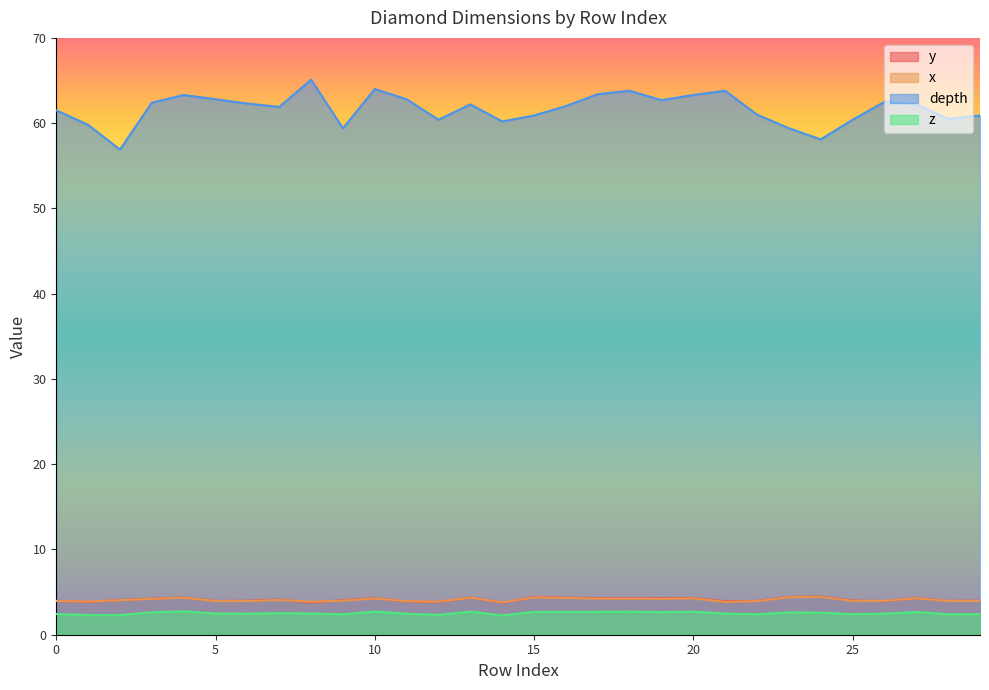

How many values in the x series are below 4?

14